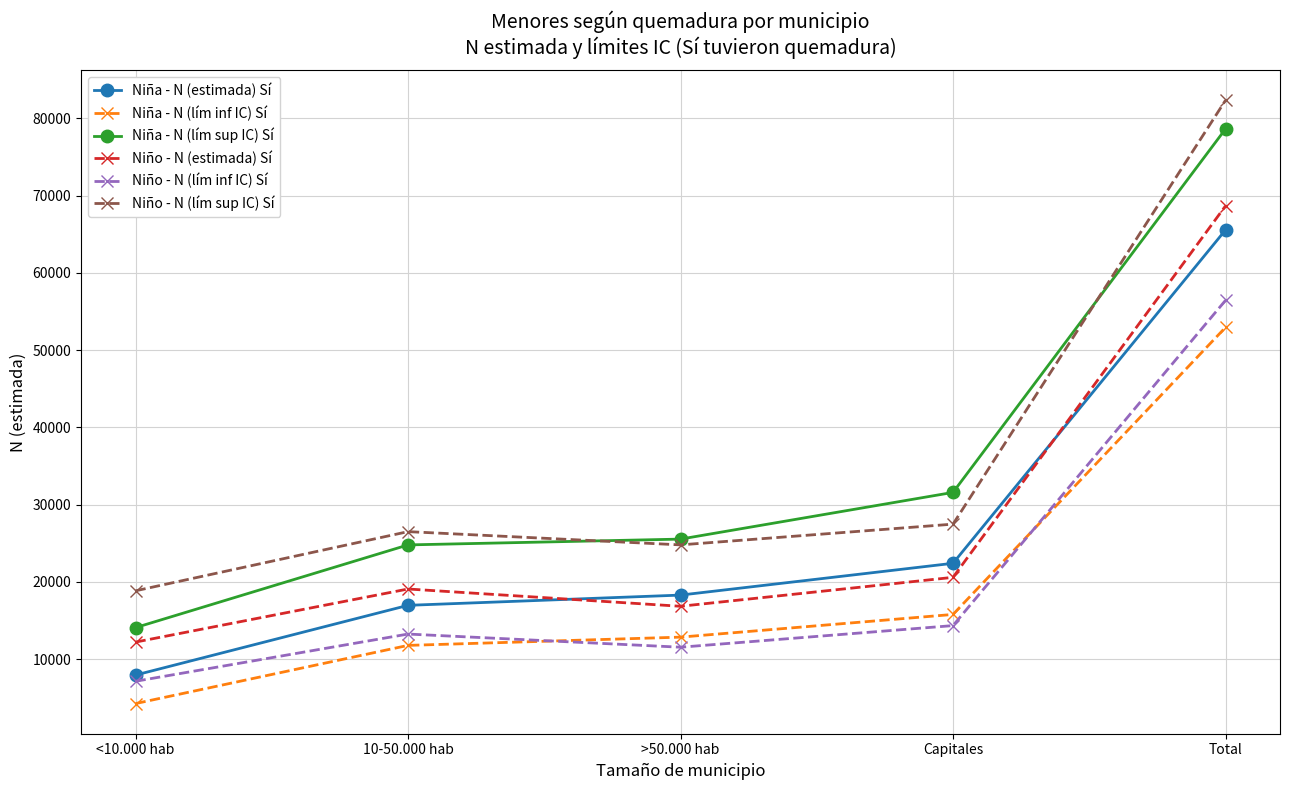

True or false: Niña - N (estimada) Sí and Niña - N (lím sup IC) Sí cross at least once.

False